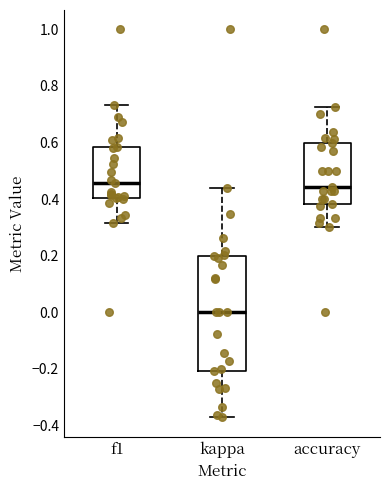

Which box is the tallest, from its lower edge to its upper edge?

kappa